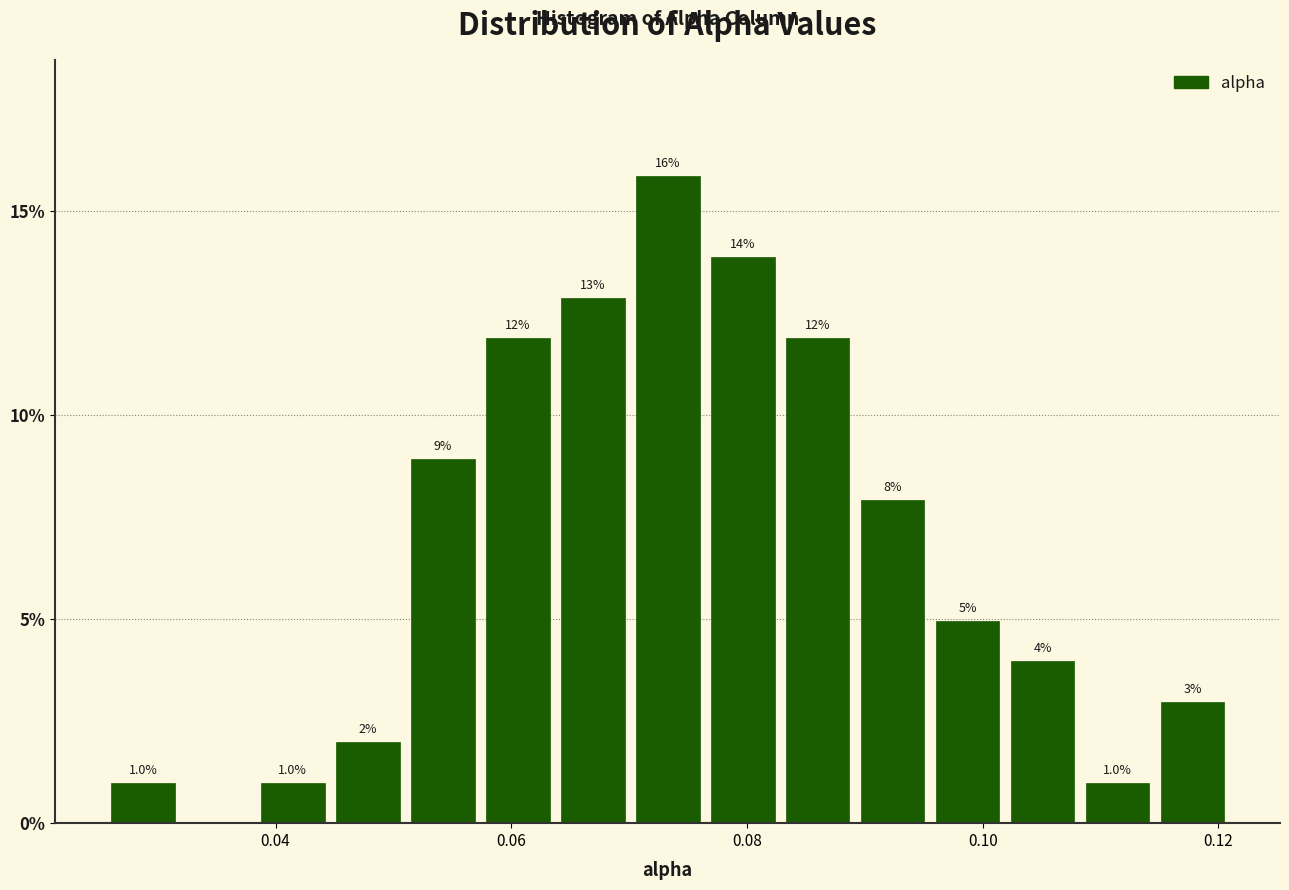

Around what value on the x-axis is the tallest bar? Give the approximate position of its centre, as read against the axis.

0.074